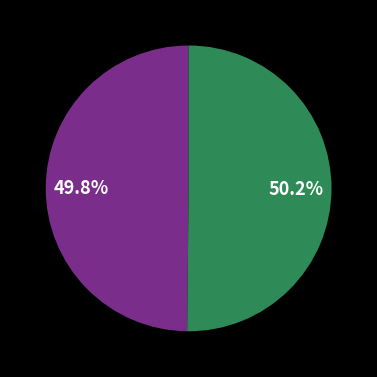

How many slices are in this pie chart?

2